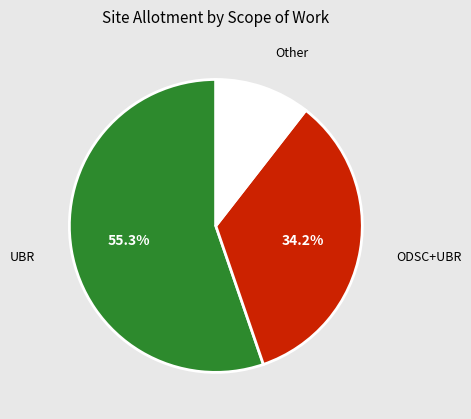

To the nearest percent, what is the average slice percentage?

33%